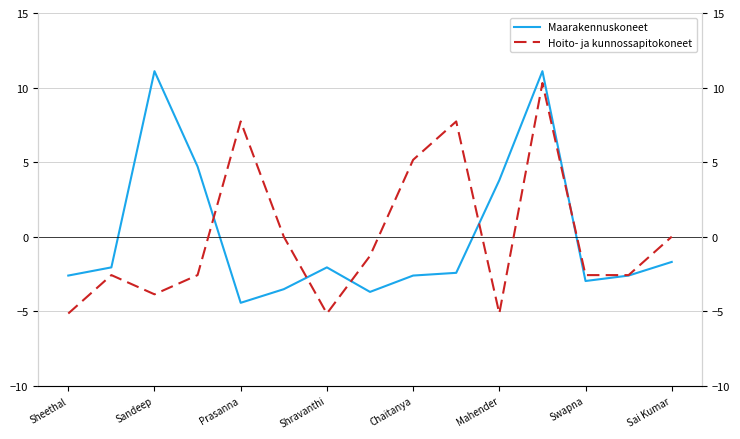

The value of Maarakennuskoneet at Shravanthi is -2.1. True or false?

True